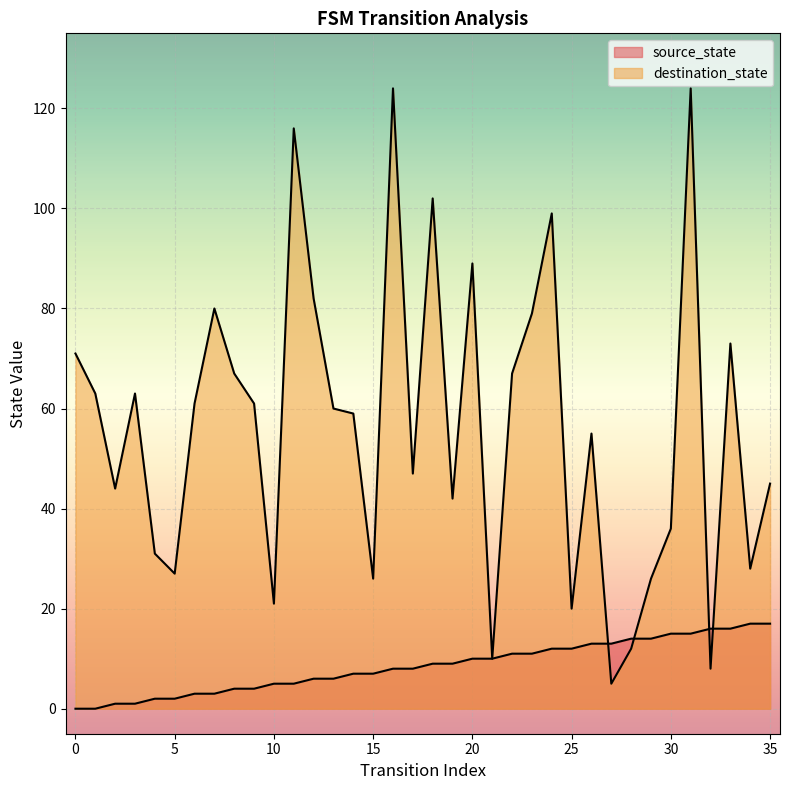

Reading left to right, extract all data points from this chart.

source_state: 0	0	1	1	2	2	3	3	4	4	5	5	6	6	7	7	8	8	9	9	10	10	11	11	12	12	13	13	14	14	15	15	16	16	17	17
destination_state: 71	63	44	63	31	27	61	80	67	61	21	116	82	60	59	26	124	47	102	42	89	10	67	79	99	20	55	5	12	26	36	124	8	73	28	45